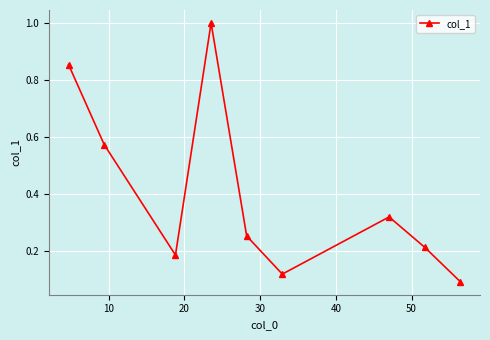

What is the sum of all values?

3.6